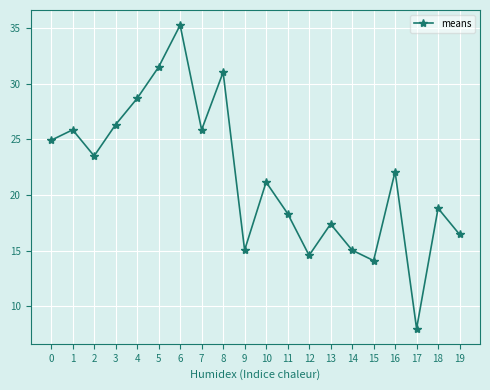

What is the difference between the values at 19 and 5?

15.0